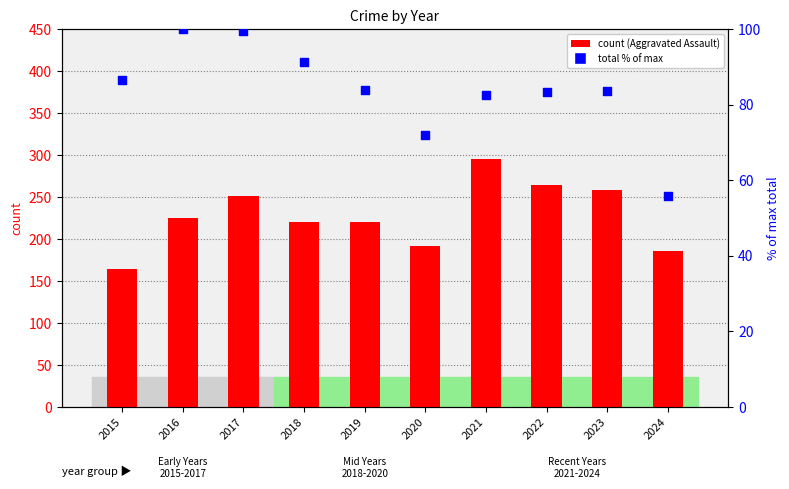

Which series reaches the minimum Y coordinate?

Total (% of max)